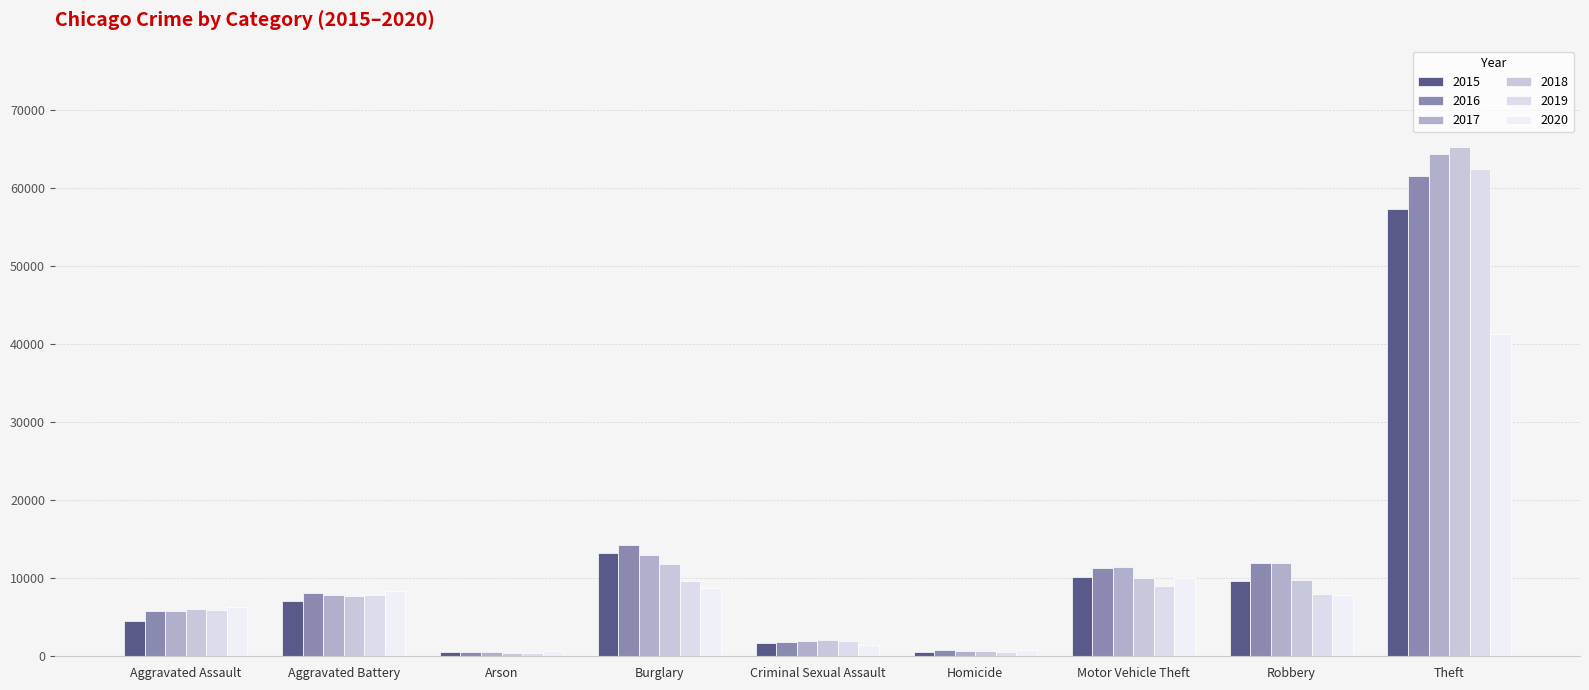

What are all the series names shown in the legend?

2015, 2016, 2017, 2018, 2019, 2020